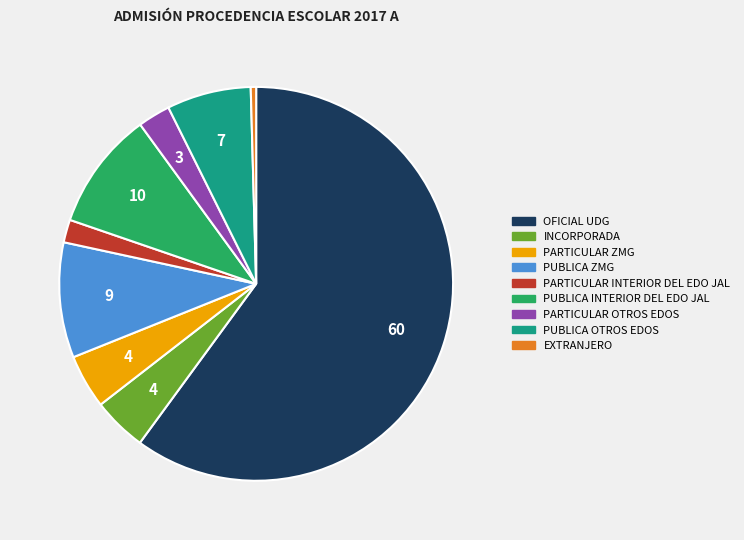

Between PARTICULAR OTROS EDOS and PUBLICA INTERIOR DEL EDO JAL, which is larger?

PUBLICA INTERIOR DEL EDO JAL